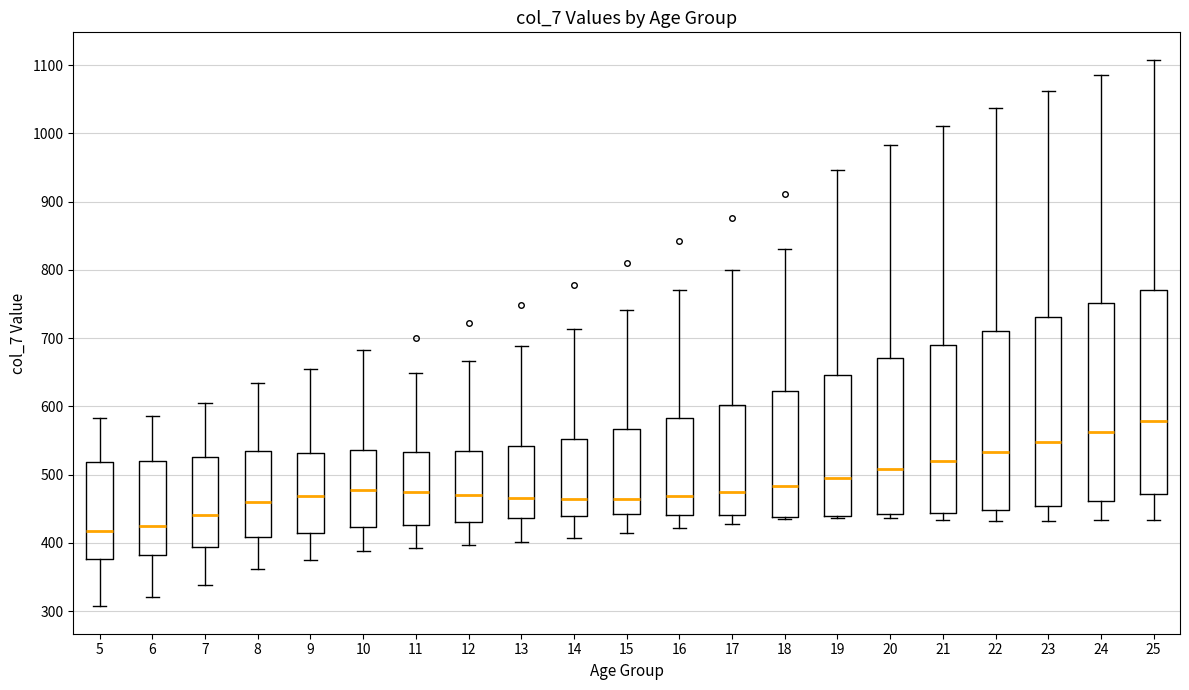

Reading left to right, transcribe this box plot: for each box, give where its median line is, the range the box spans, and where its two whiskers end, as read against the y-axis. The values are not printed on the chart, so give them approximately, as read against the axis.

5: median 420, box 380 to 520, whiskers 310 to 580
6: median 430, box 380 to 520, whiskers 320 to 590
7: median 440, box 390 to 530, whiskers 340 to 610
8: median 460, box 410 to 540, whiskers 360 to 630
9: median 470, box 410 to 530, whiskers 380 to 660
10: median 480, box 420 to 540, whiskers 390 to 680
11: median 470, box 430 to 530, whiskers 390 to 650
12: median 470, box 430 to 540, whiskers 400 to 670
13: median 470, box 440 to 540, whiskers 400 to 690
14: median 460, box 440 to 550, whiskers 410 to 710
15: median 470, box 440 to 570, whiskers 410 to 740
16: median 470, box 440 to 580, whiskers 420 to 770
17: median 470, box 440 to 600, whiskers 430 to 800
18: median 480, box 440 to 620, whiskers 440 (just below the box's lower edge) to 830
19: median 490, box 440 to 650, whiskers 440 (just below the box's lower edge) to 950
20: median 510, box 440 to 670, whiskers 440 (just below the box's lower edge) to 980
21: median 520, box 440 to 690, whiskers 430 to 1010
22: median 530, box 450 to 710, whiskers 430 to 1040
23: median 550, box 450 to 730, whiskers 430 to 1060
24: median 560, box 460 to 750, whiskers 430 to 1090
25: median 580, box 470 to 770, whiskers 430 to 1110